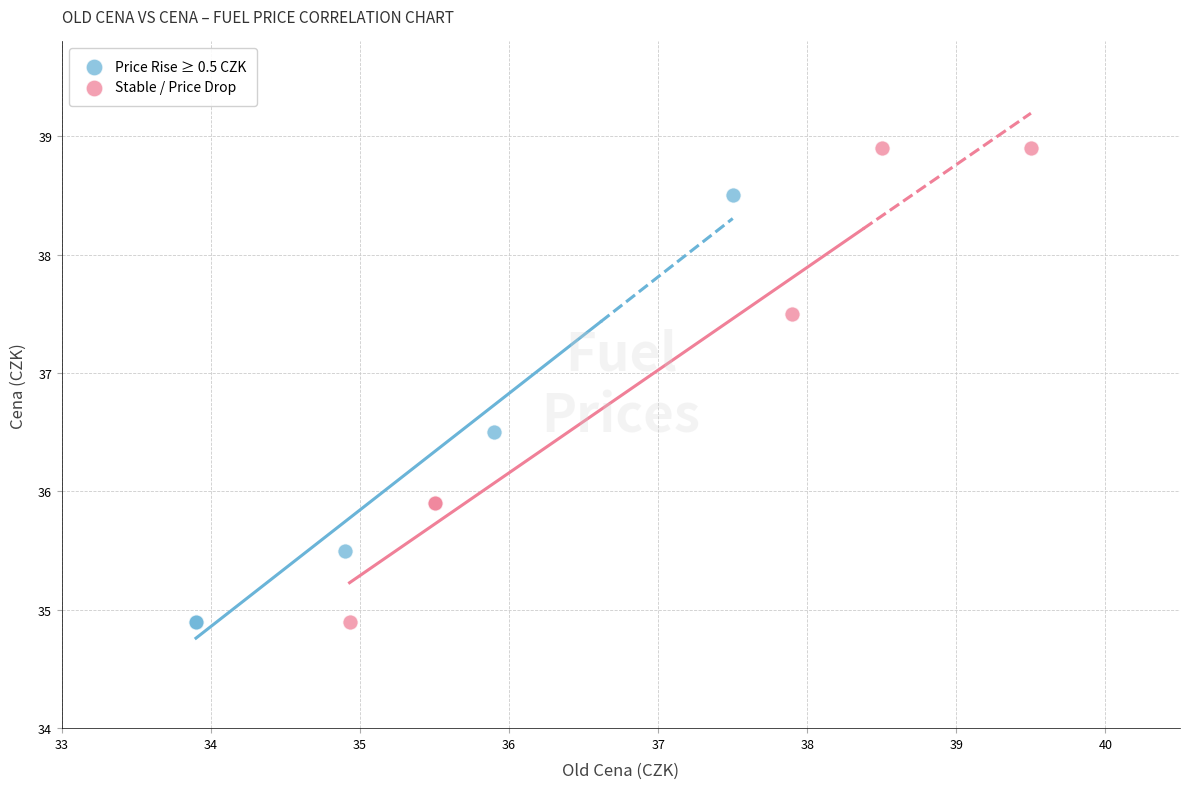

Which series has the widest spread of Y values?

Stable / Price Drop